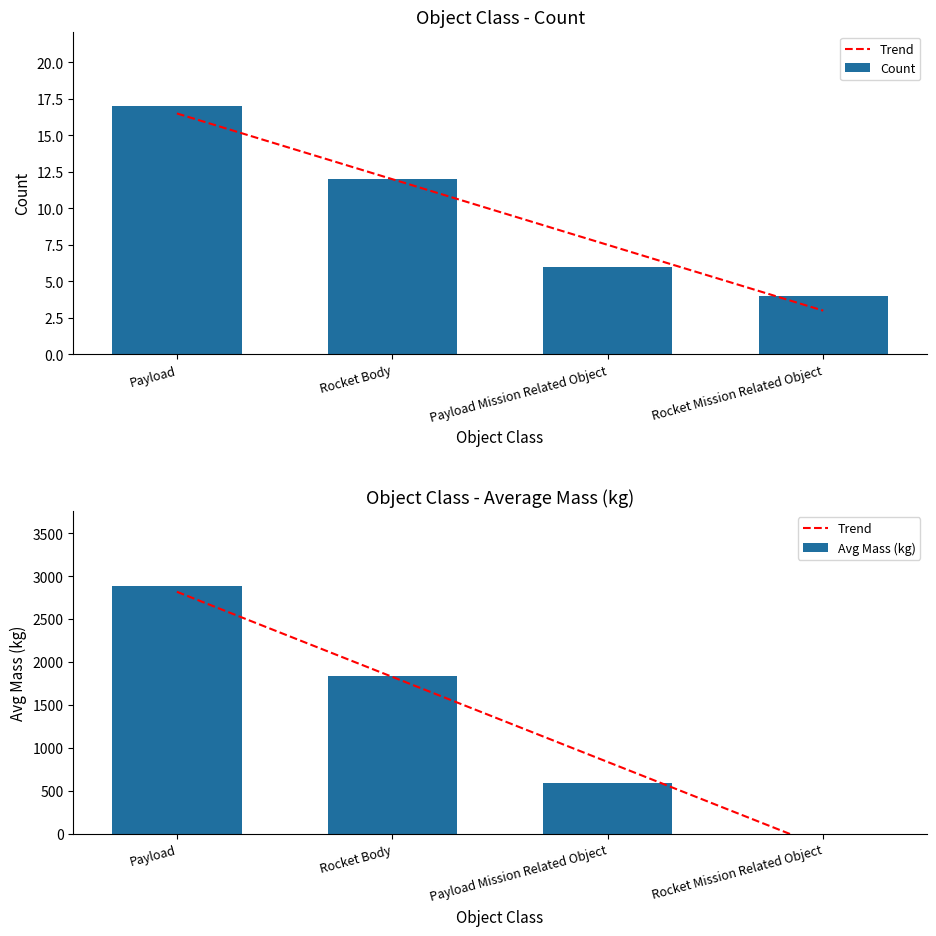

What is the minimum value for Avg Mass (kg)?

4.0